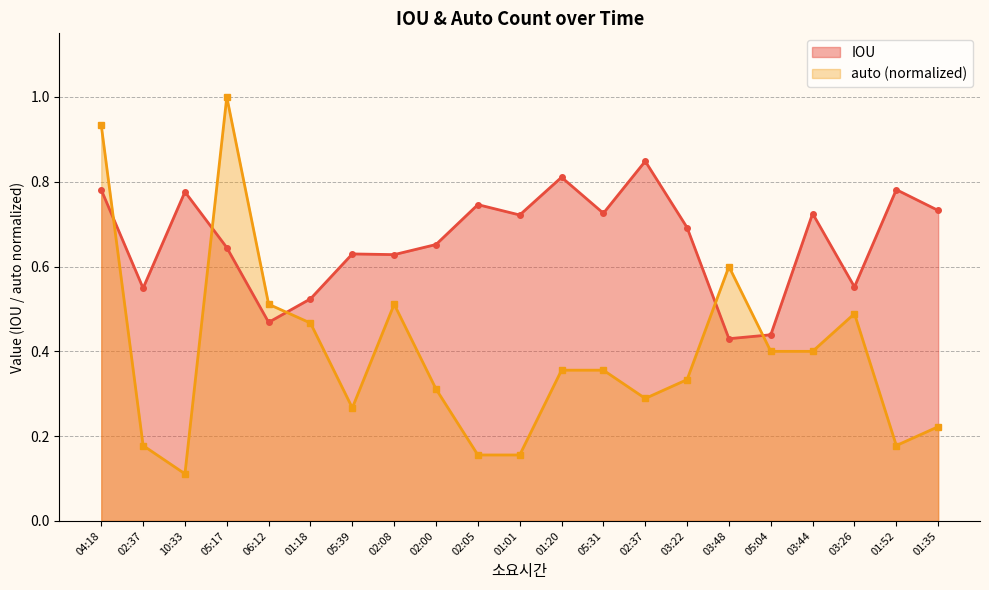

Which label corresponds to the largest value in the chart?

05:17